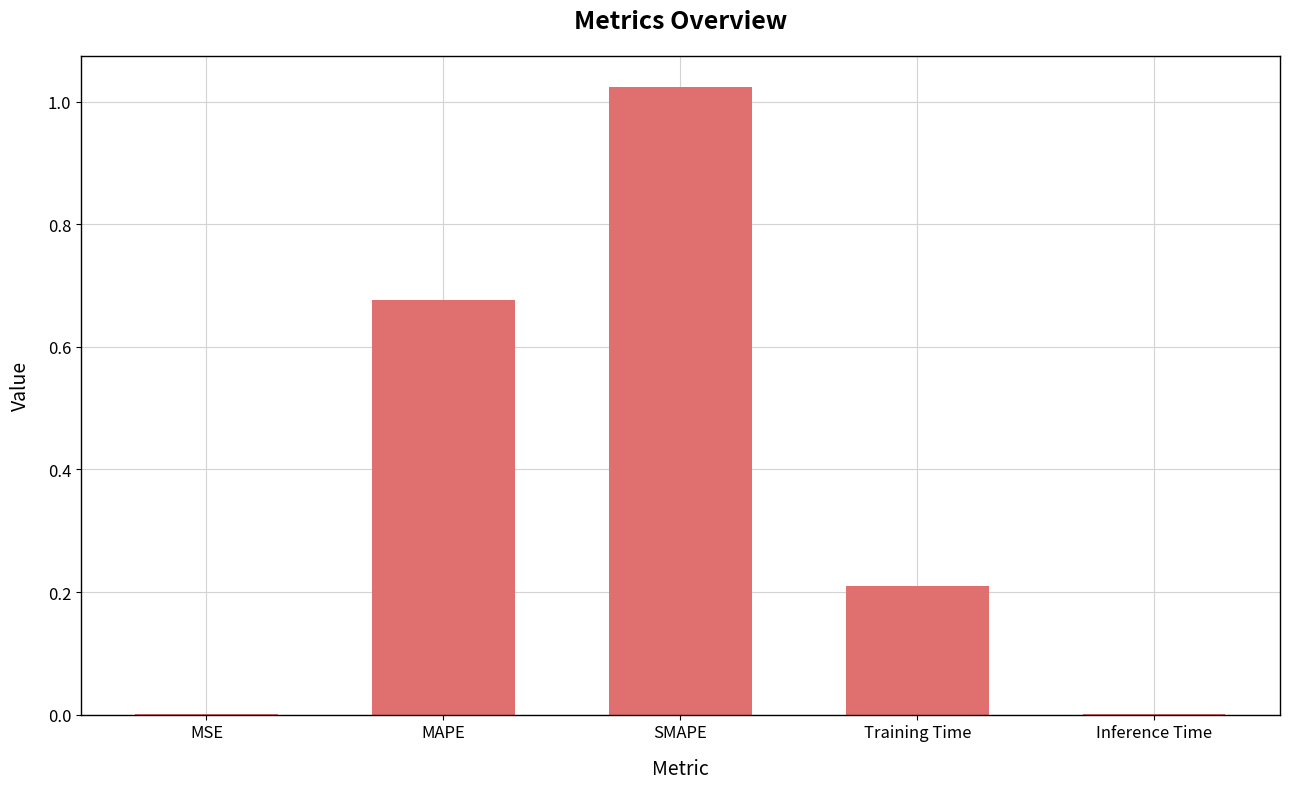

The chart shows a value of 0.1 at Training Time. True or false?

False